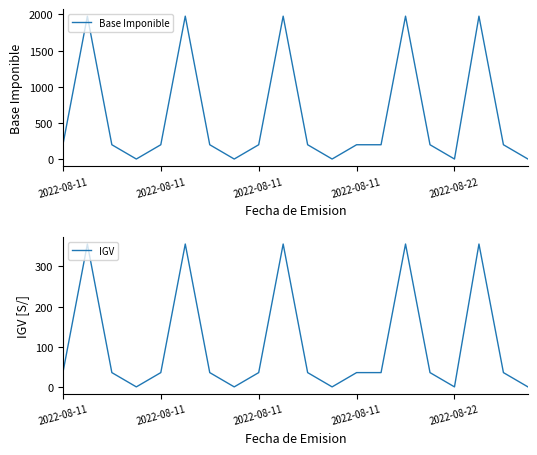

How many values in IGV are above zero?

15